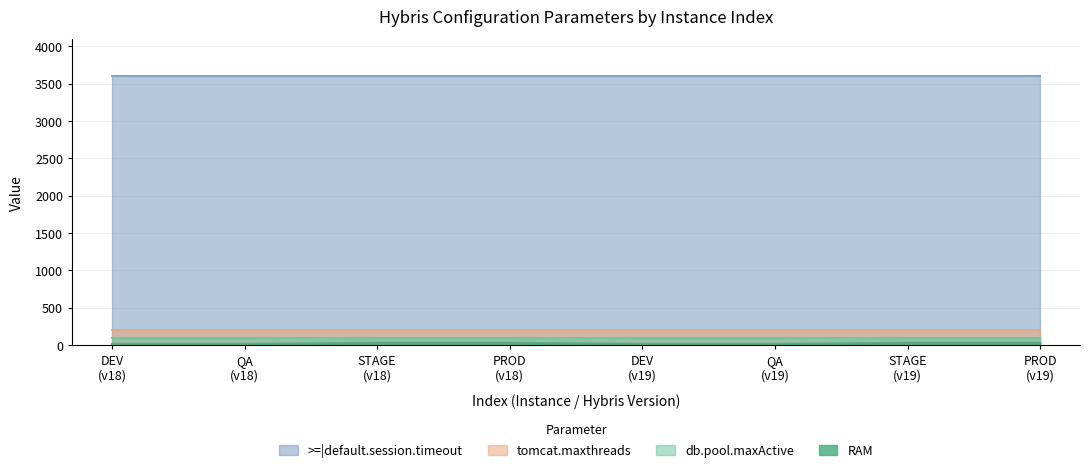

What are all the series names shown in the legend?

RAM, tomcat.maxthreads, db.pool.maxActive, >=|default.session.timeout